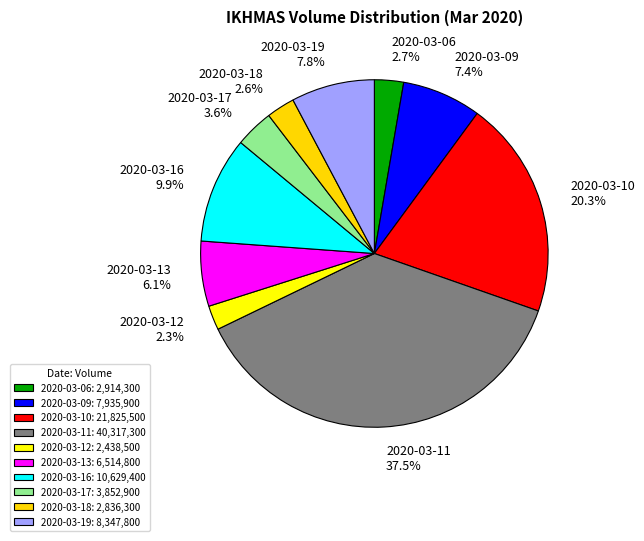

What is the change in value from 2020-03-11 to 2020-03-17?

-36464400